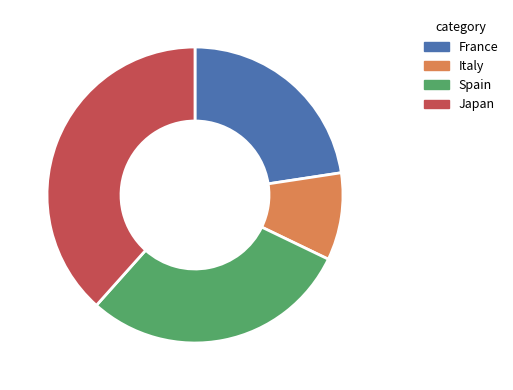

Which has a higher value, Spain or Italy?

Spain